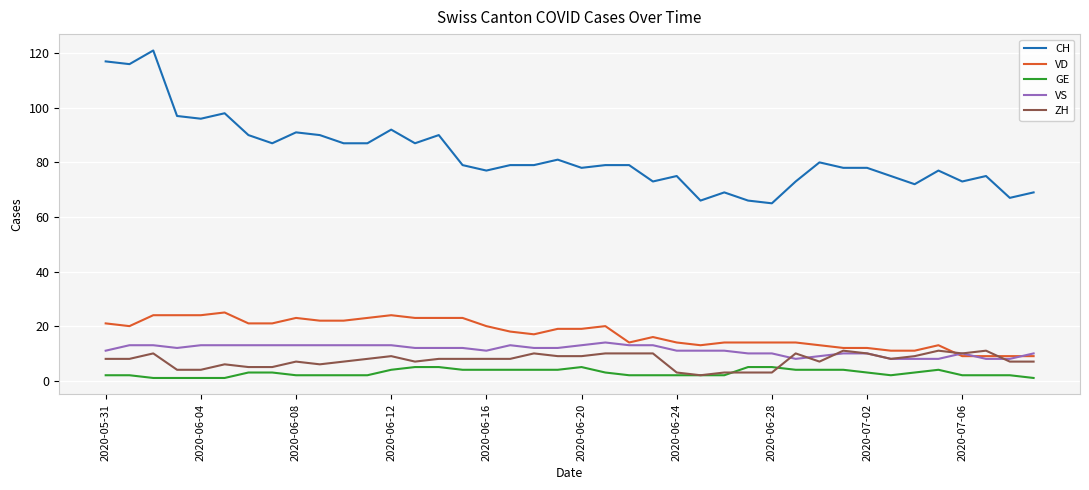

Which series has the largest total across all categories?

CH